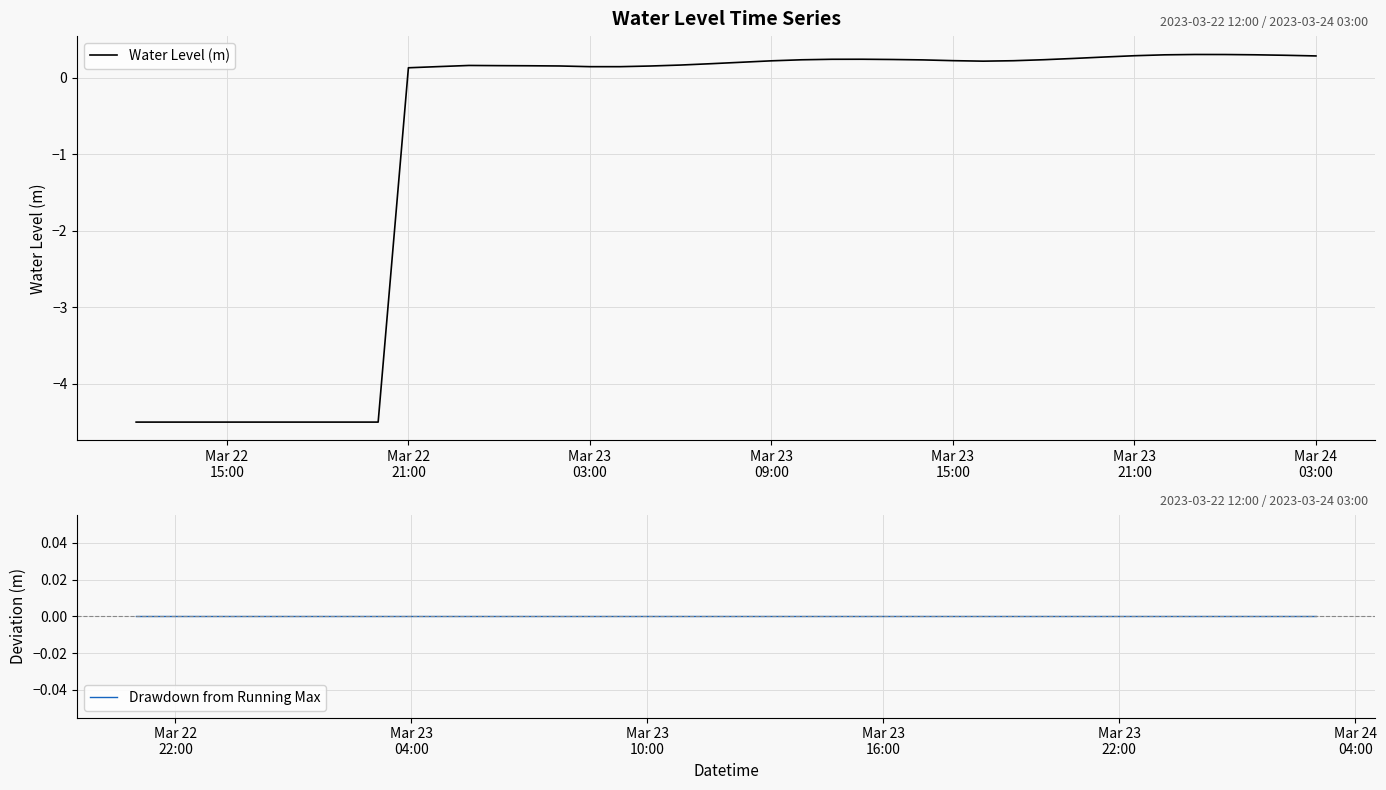

What is the highest value of the Water Level (m) series?

0.3